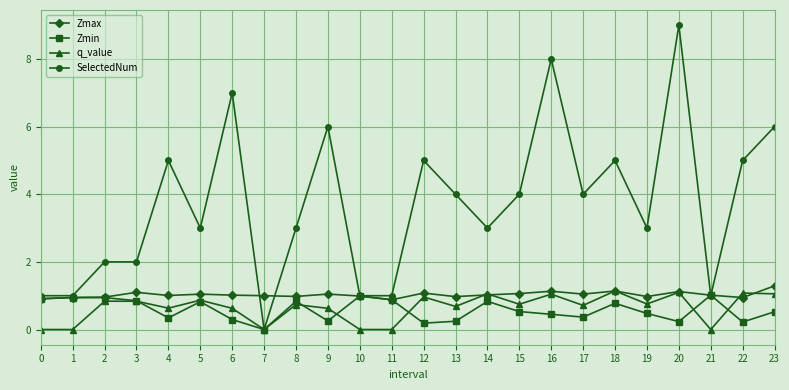

True or false: Zmin and q_value cross at least once.

True